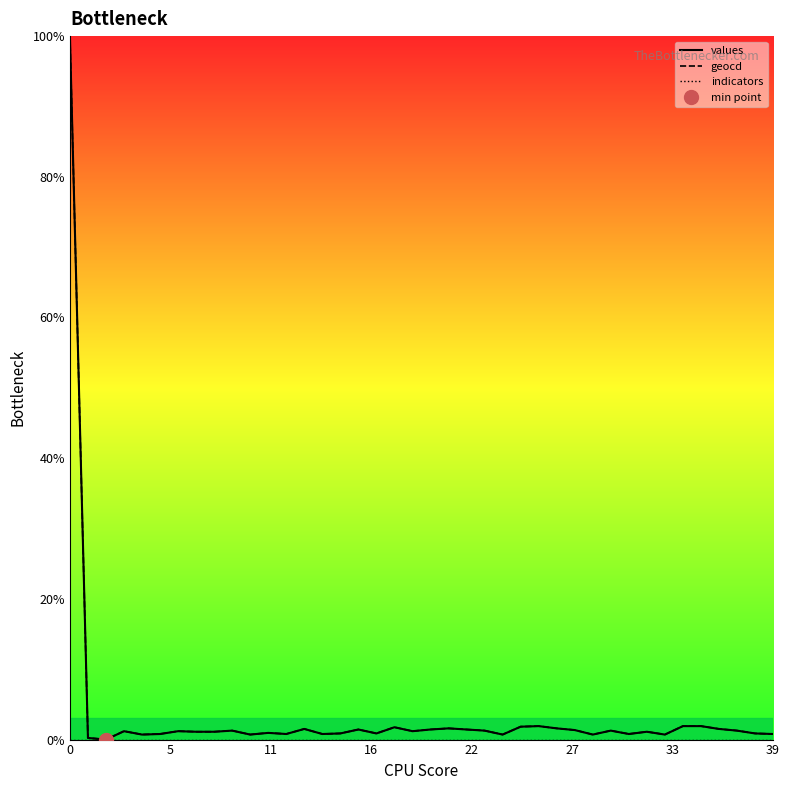

What is the difference between the maximum and minimum values in the values series?

100.0